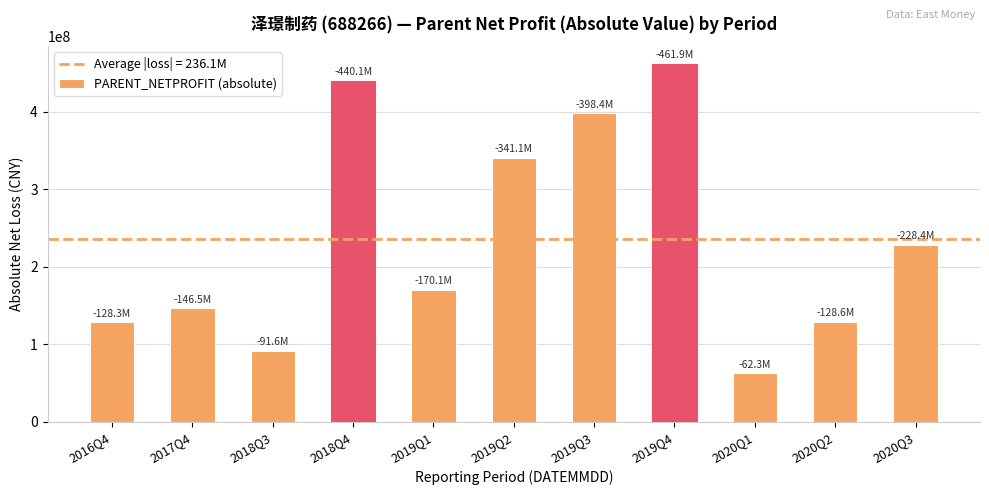

Are the bars grouped side by side (vs. stacked)?

No